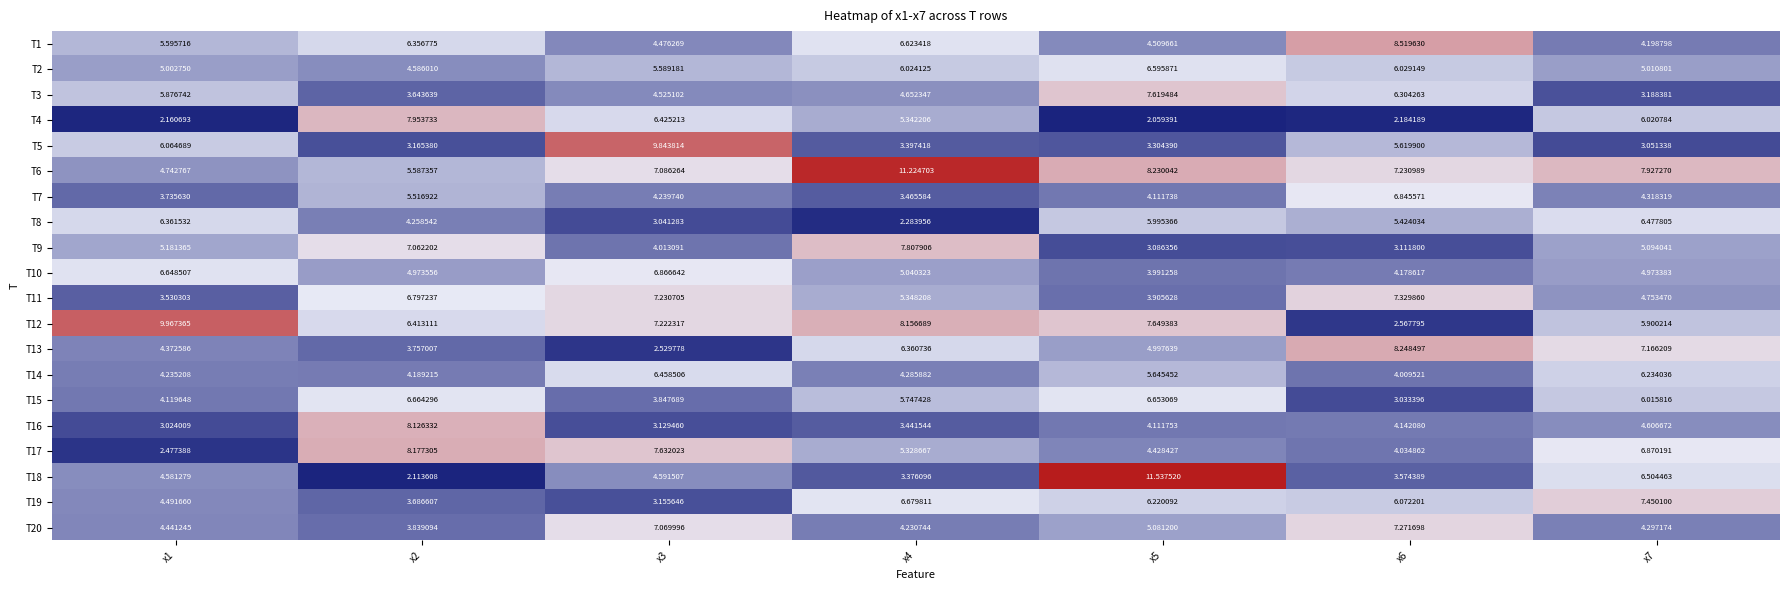

Between x4 and x5, which series saw the biggest shift?

T18